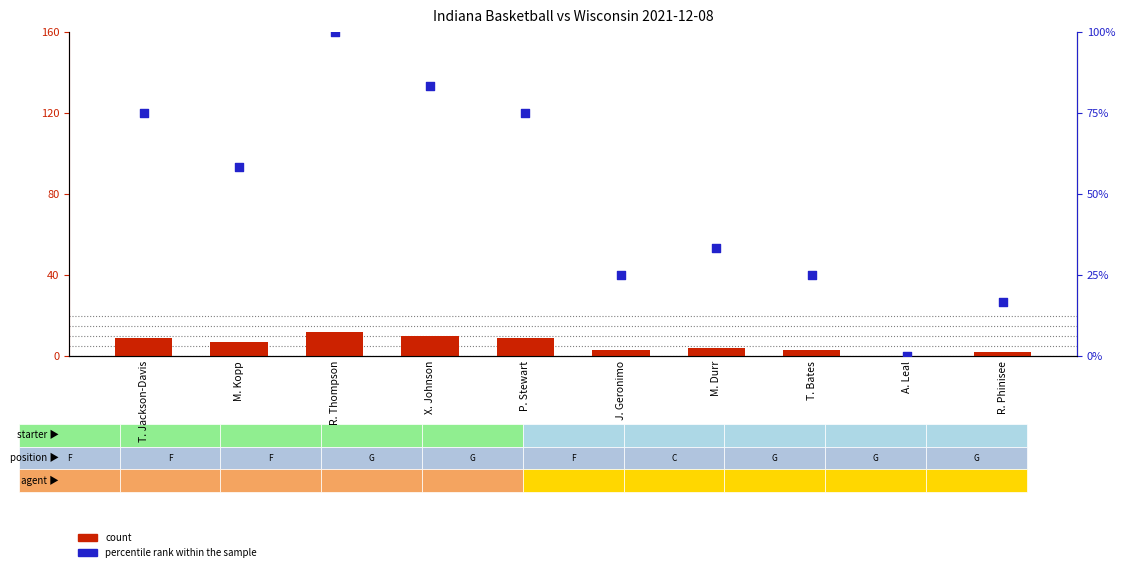

Which series contains the lowest Y value?

count